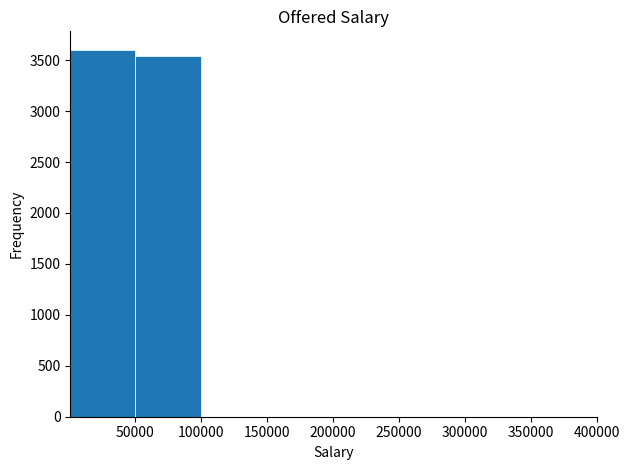

Reading left to right, transcribe this chart: for each bar, give the range it covers on the x-axis and its height. Neither the bar edges nor the heights are printed on the chart, so give them approximately, as read against the axes.

1000 to 50000: 3600
50000 to 100000: 3550
100000 to 150000: 0
150000 to 200000: under 50
200000 to 250000: 0
250000 to 300000: under 50
300000 to 350000: under 50
350000 to 400000: under 50